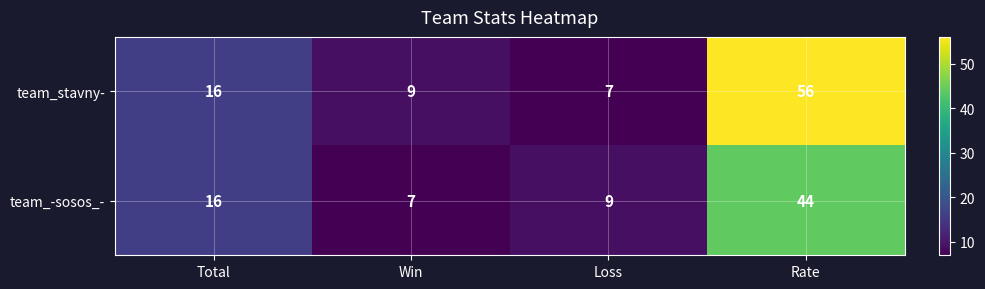

Rank the series by their average value, from highest to lowest.

team_stavny-, team_-sosos_-